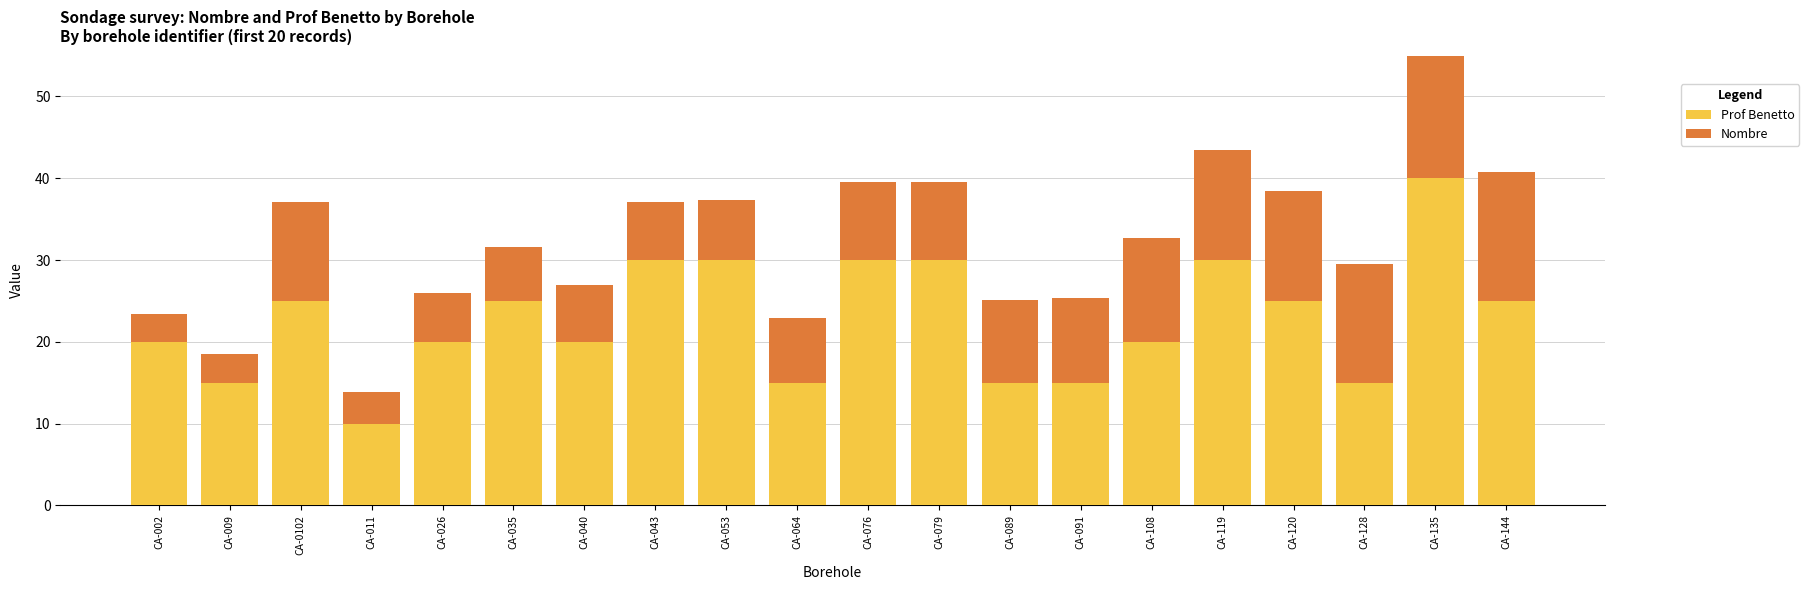

At which category is the sum across all series the highest?

CA-135